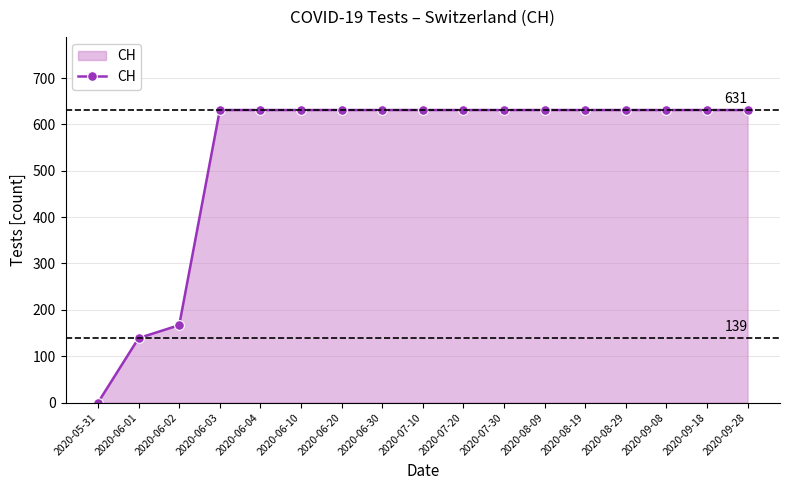

What is the sum of all values?

9140